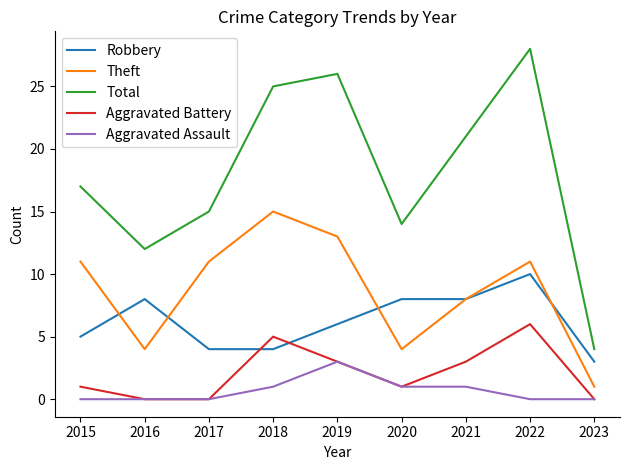

True or false: Aggravated Assault and Total cross at least once.

False